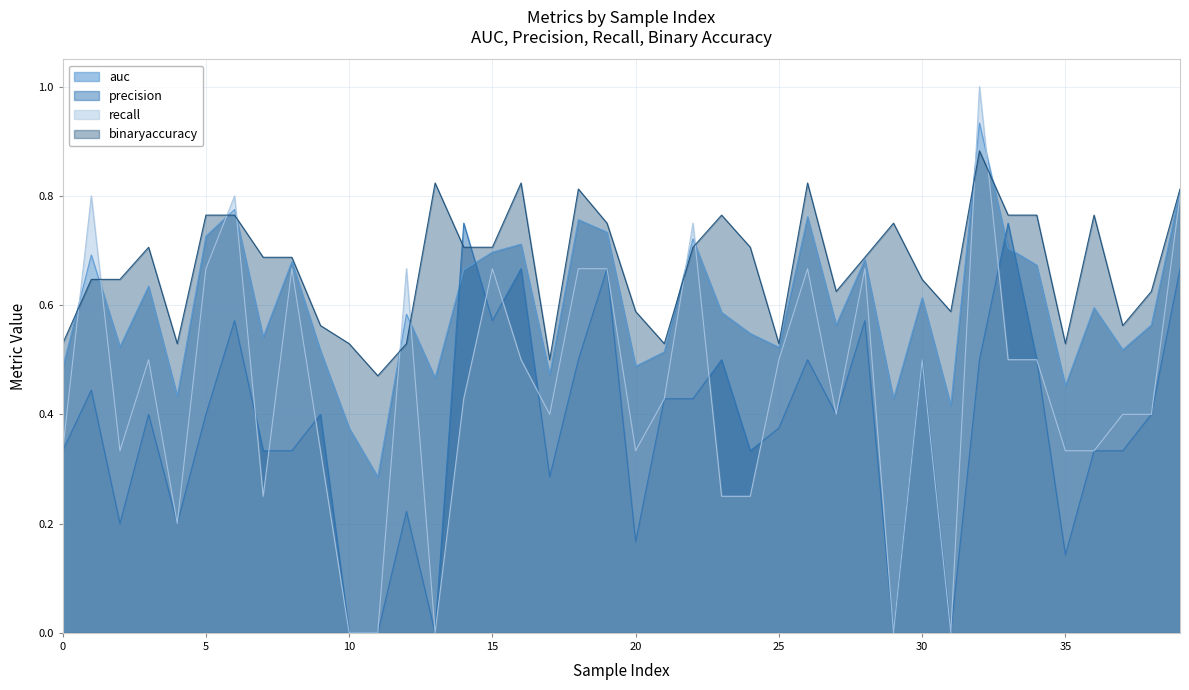

Is it true that auc equals 0.7 at 28?

True